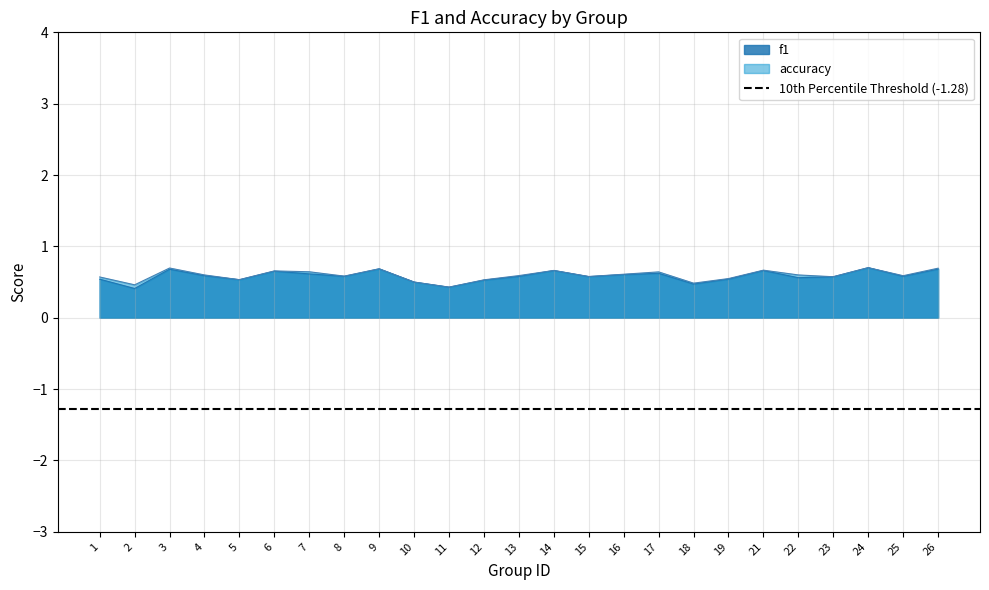

Reading right to left, list all the values displayed in this chart.

f1: 0.7	0.6	0.7	0.6	0.6	0.7	0.5	0.5	0.6	0.6	0.6	0.7	0.6	0.5	0.4	0.5	0.7	0.6	0.6	0.7	0.5	0.6	0.7	0.4	0.5
accuracy: 0.7	0.6	0.7	0.6	0.6	0.7	0.5	0.5	0.6	0.6	0.6	0.7	0.6	0.5	0.4	0.5	0.7	0.6	0.6	0.7	0.5	0.6	0.7	0.5	0.6